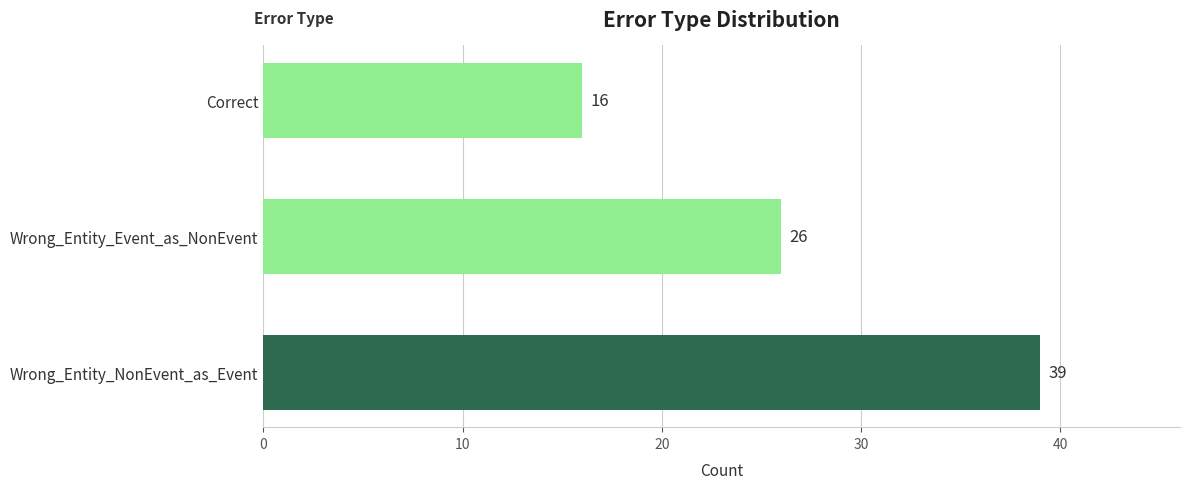

Is it true that the value at Correct is 16?

True